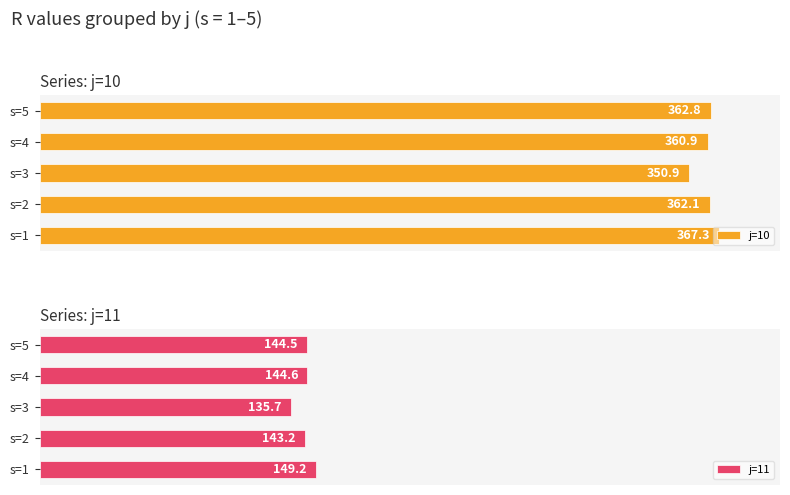

At how many categories does at least one series exceed 259?

5